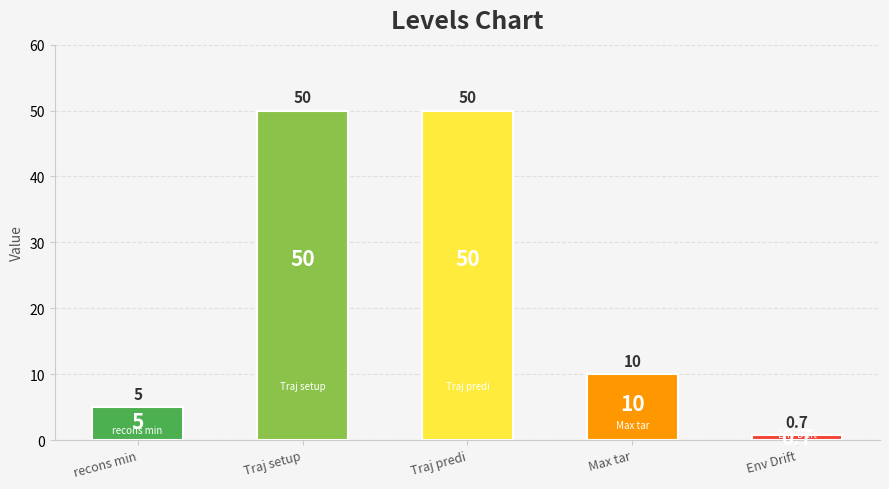

Where does the data first go above 10?

Traj setup